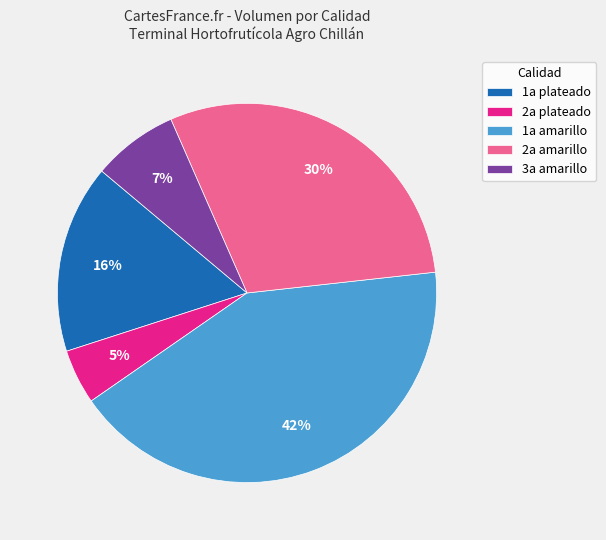

What is the largest slice in the pie chart?

1a amarillo